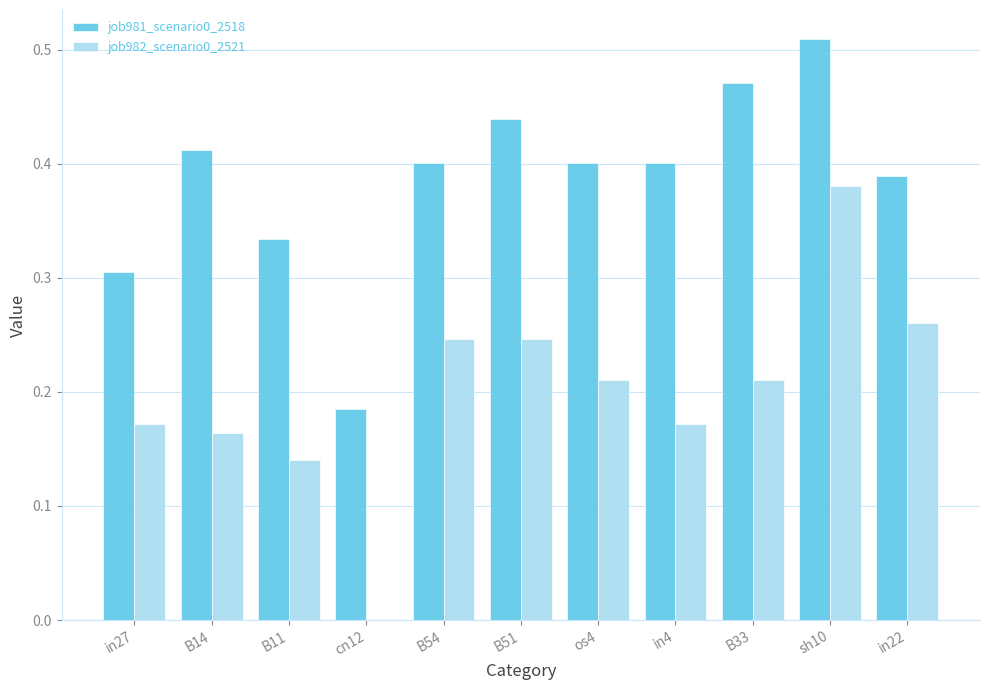

The job982_scenario0_2521 series shows 0.1 at in4. True or false?

False